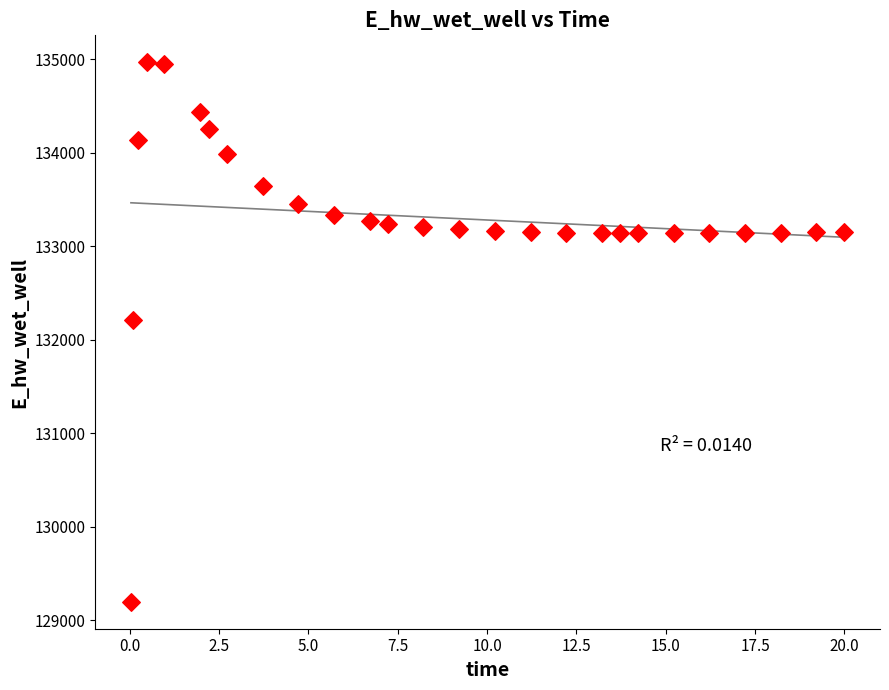

What is the range of Y values (max minus min)?

5769.9